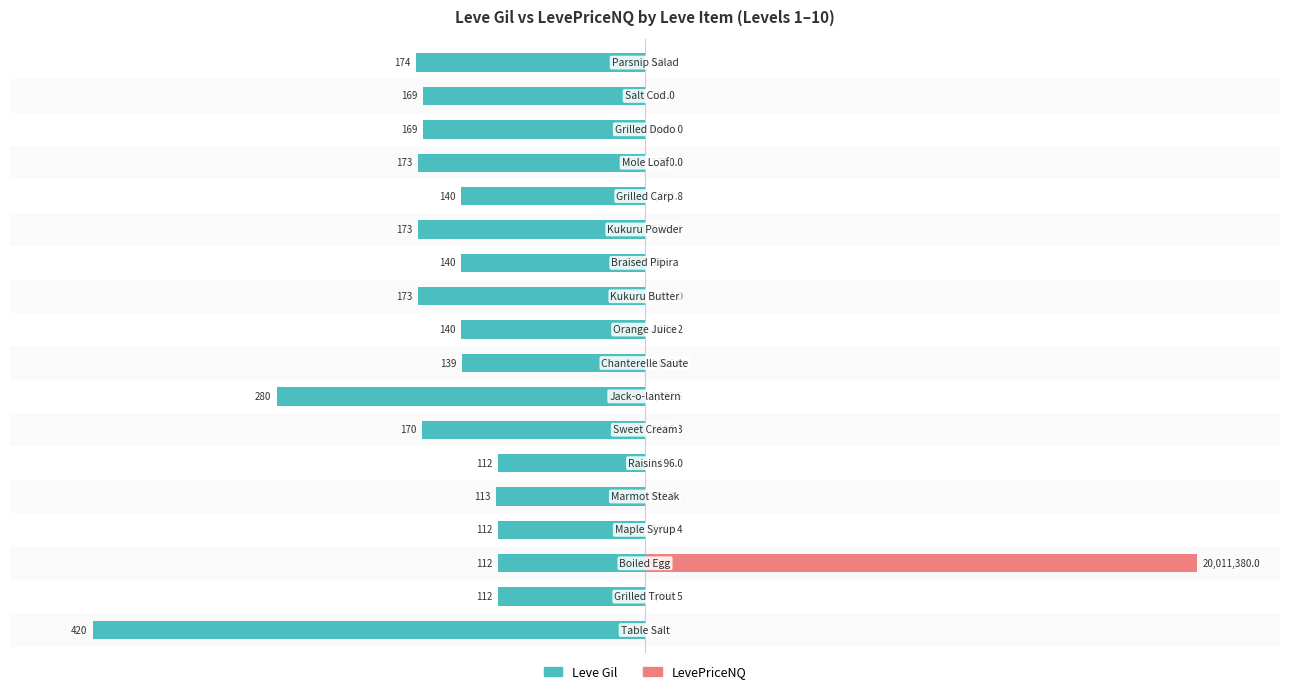

Rank the series by their average value, from lowest to highest.

Leve Gil, LevePriceNQ